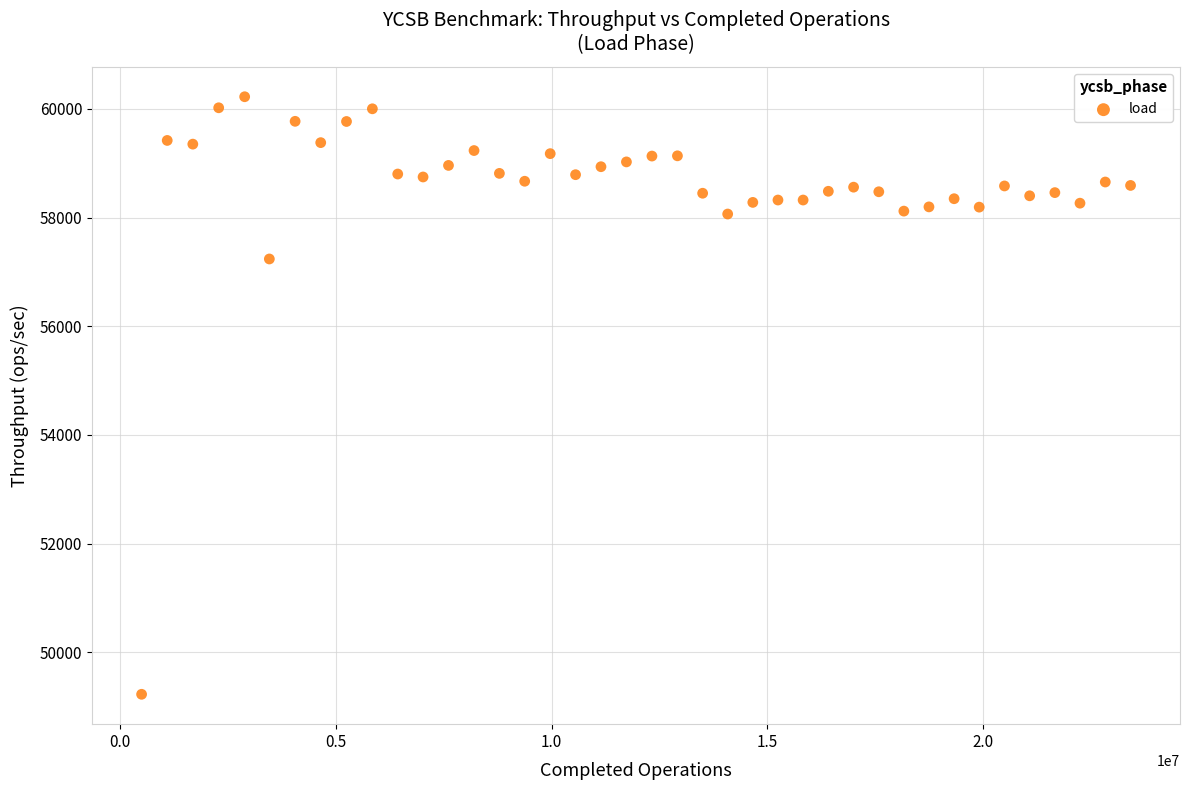

What is the range of X values (max minus min)?

22933824.0